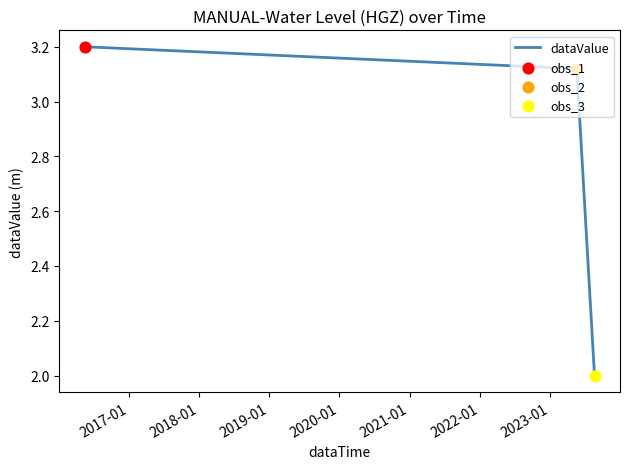

What is the maximum value shown in the chart?

3.2